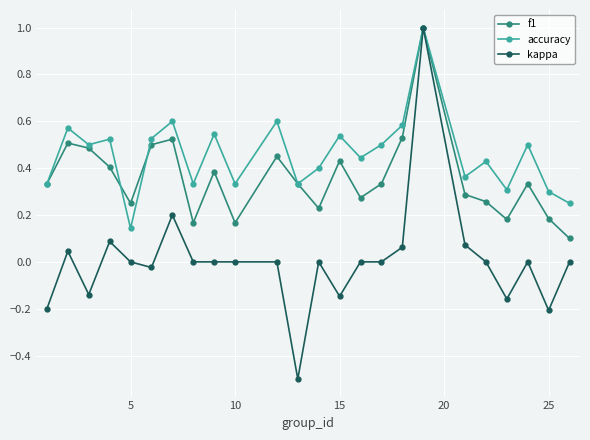

True or false: accuracy and f1 intersect in this chart.

True